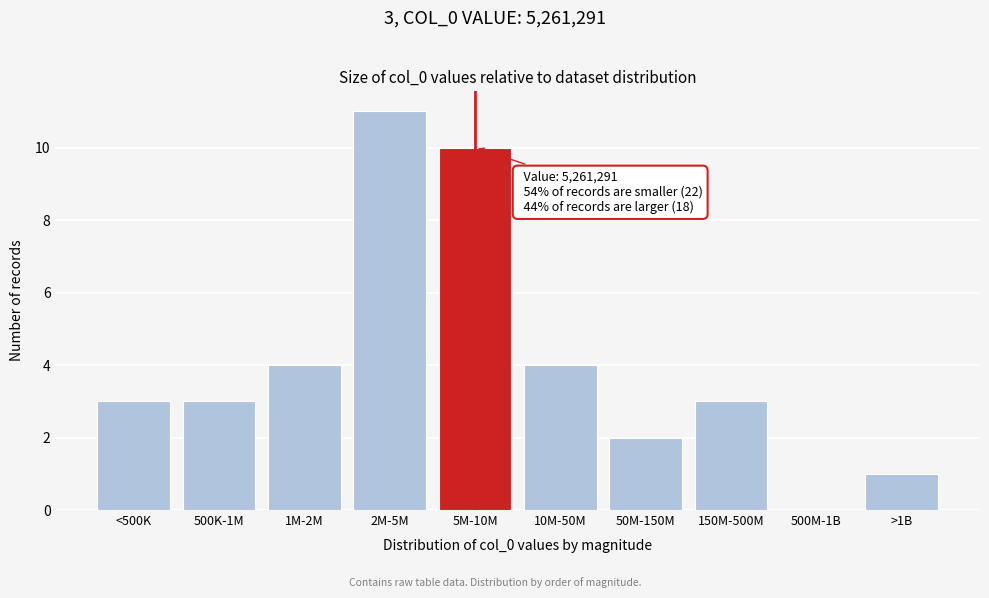

What is the sum of all values?

41